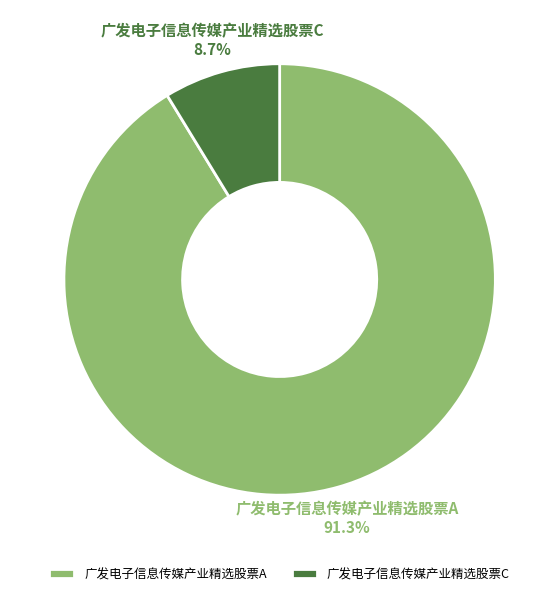

True or false: 广发电子信息传媒产业精选股票C accounts for 1% of the total.

False